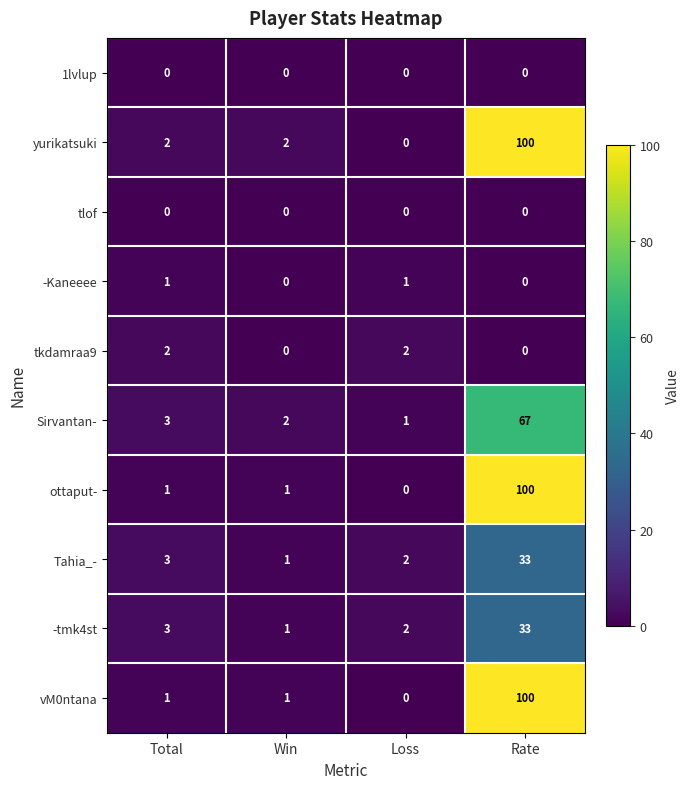

The -Kaneeee series shows 1 at Loss. True or false?

True